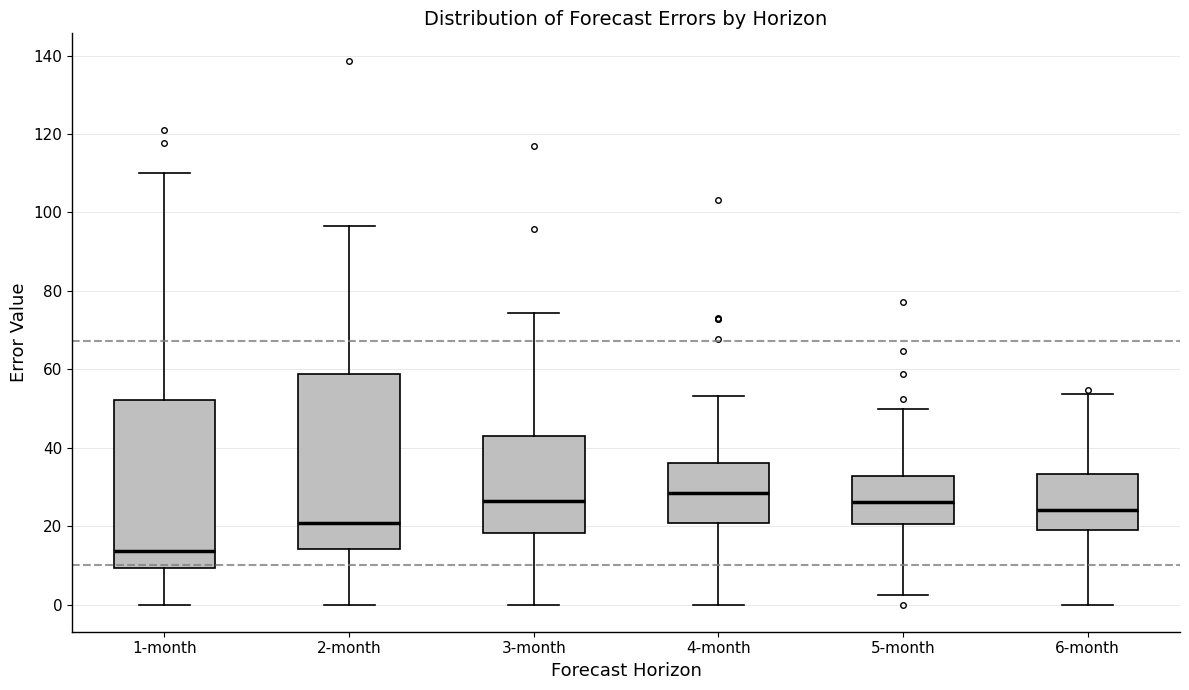

Where is the upper edge of the box for 1-month on the y-axis? The values are not printed on the chart, so give them approximately, as read against the axis.

52